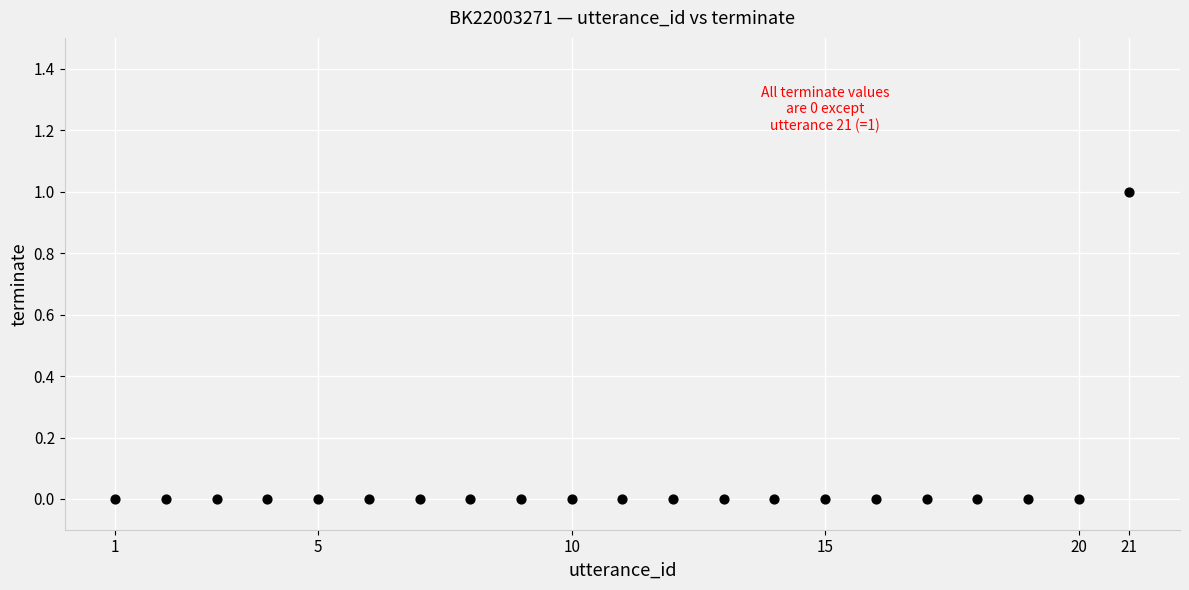

What is the range of X values (max minus min)?

20